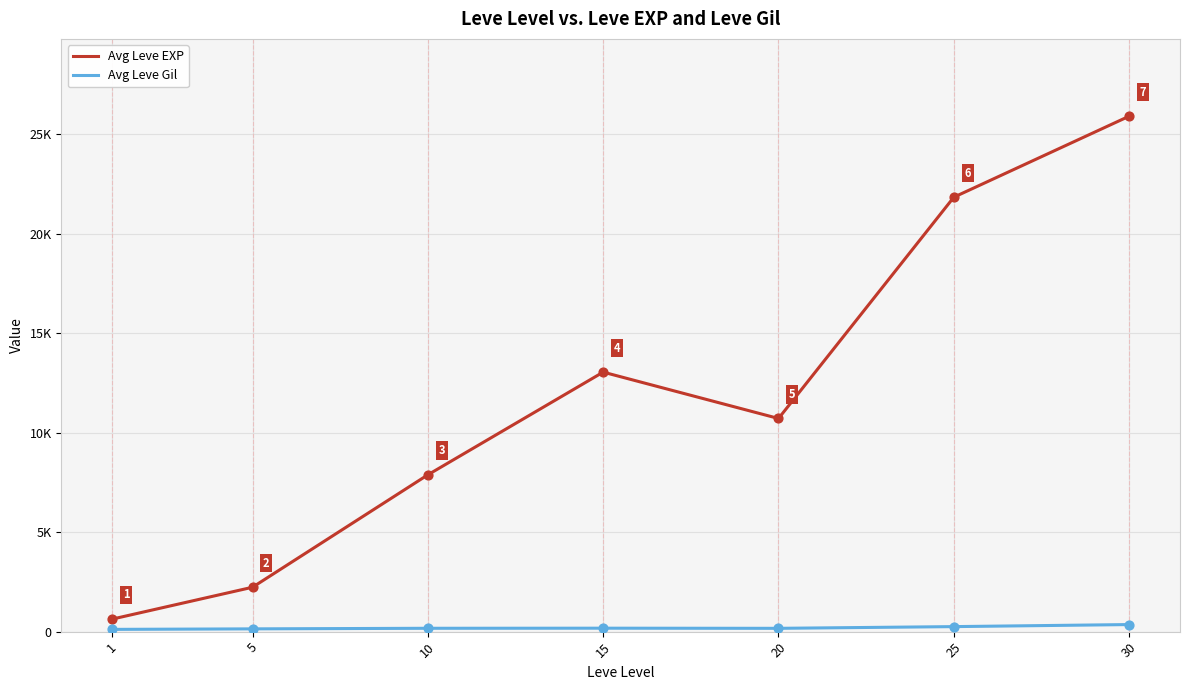

Which series has the largest total across all categories?

Avg Leve EXP